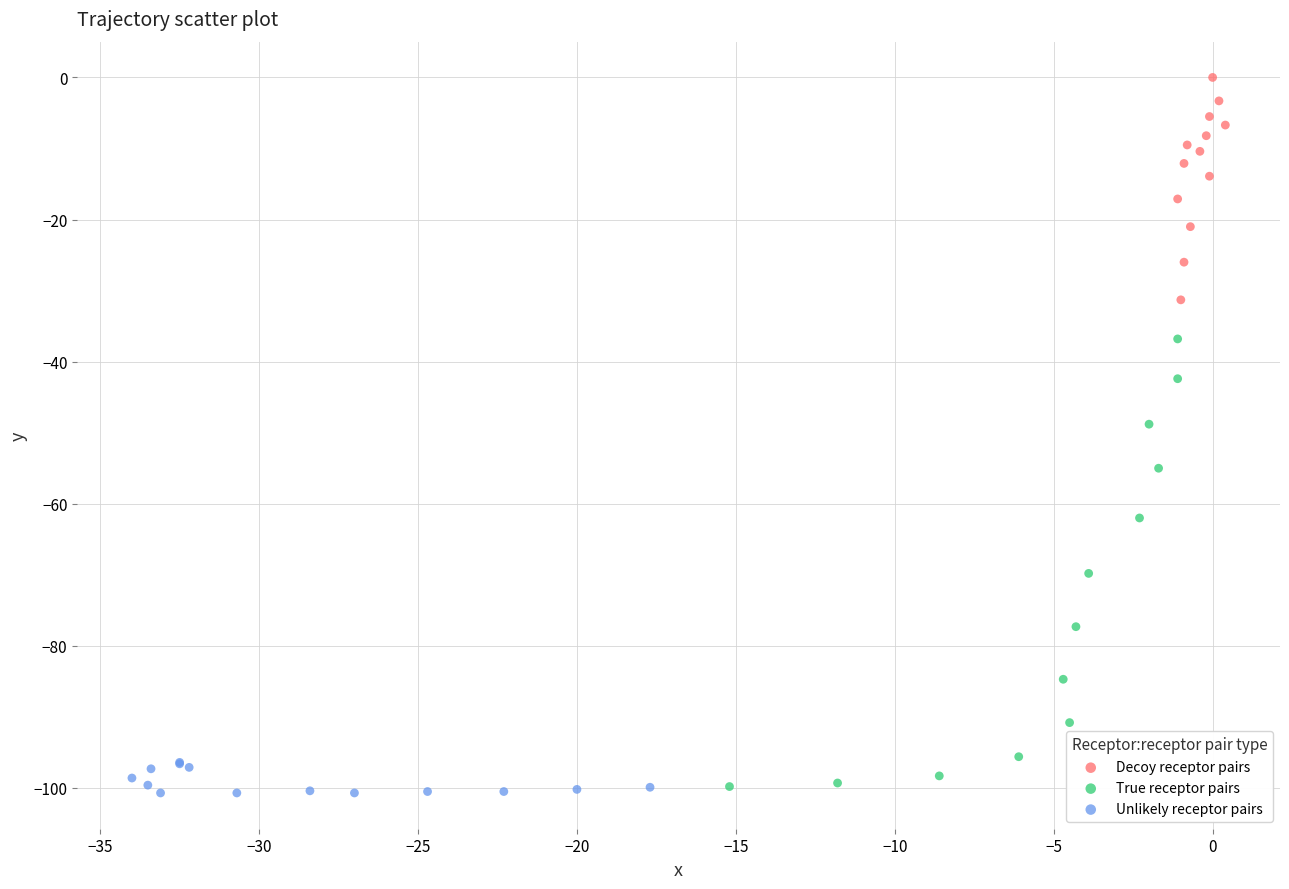

Which series has the widest spread of Y values?

True receptor pairs